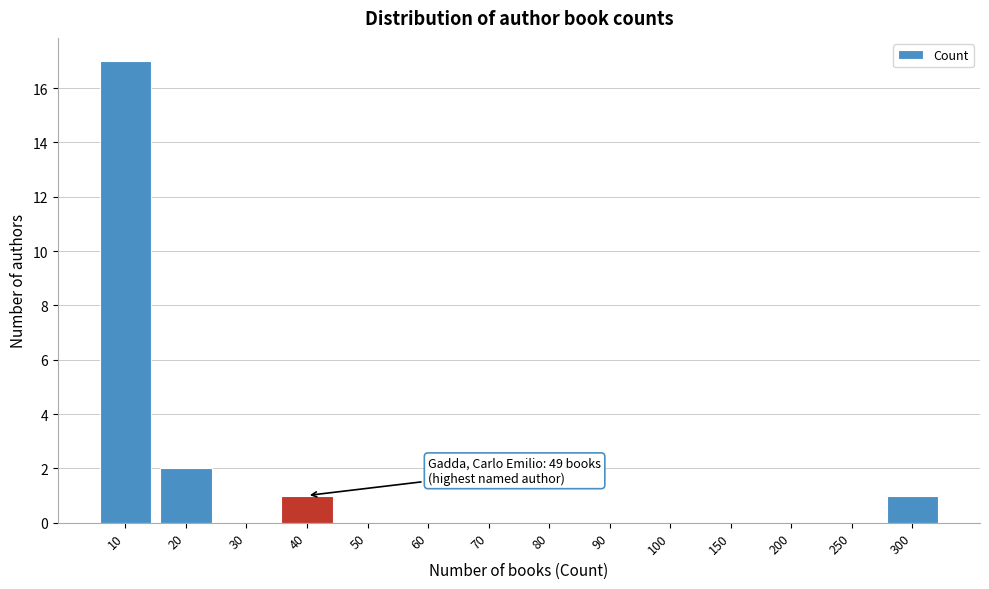

Reading left to right, extract all data points from this chart.

10=17	20=2	30=0	40=1	50=0	60=0	70=0	80=0	90=0	100=0	150=0	200=0	250=0	300=1